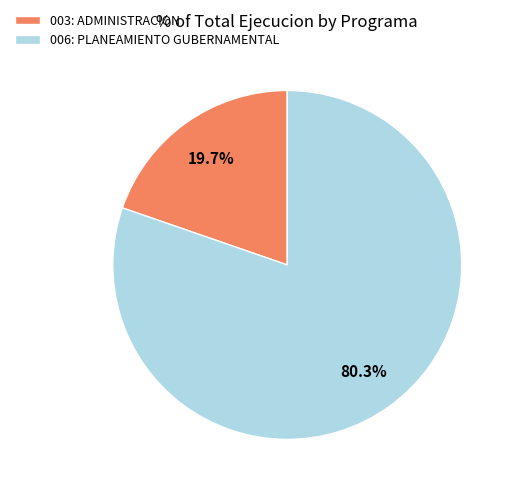

Which category has the biggest portion of the pie?

006: PLANEAMIENTO GUBERNAMENTAL